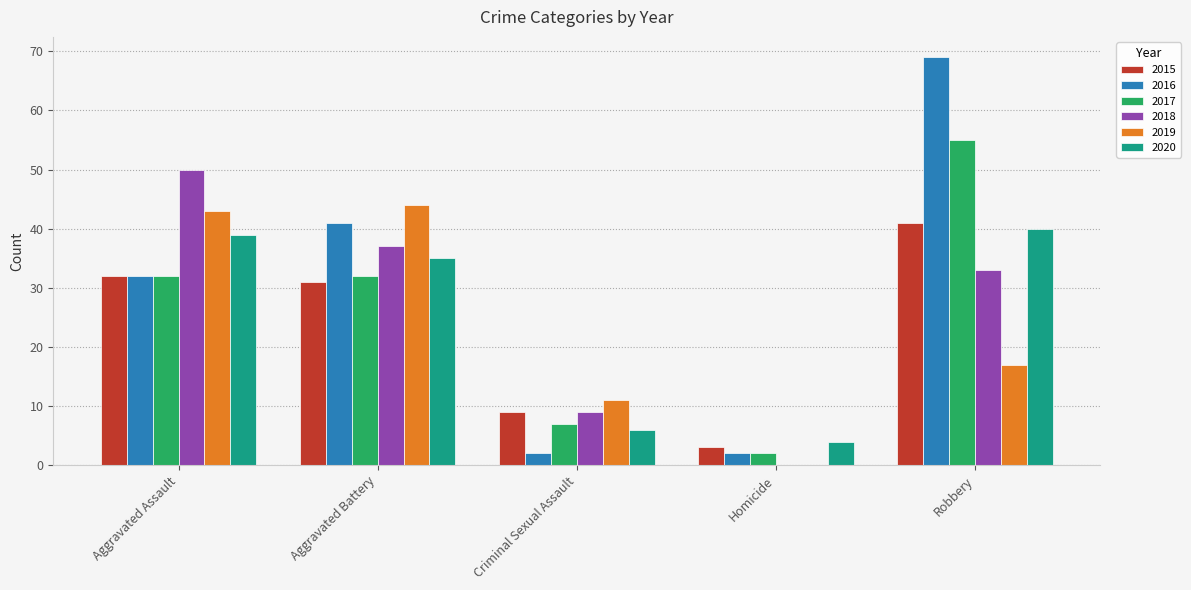

Reading left to right, extract all data points from this chart.

2015: 32	31	9	3	41
2016: 32	41	2	2	69
2017: 32	32	7	2	55
2018: 50	37	9	0	33
2019: 43	44	11	0	17
2020: 39	35	6	4	40